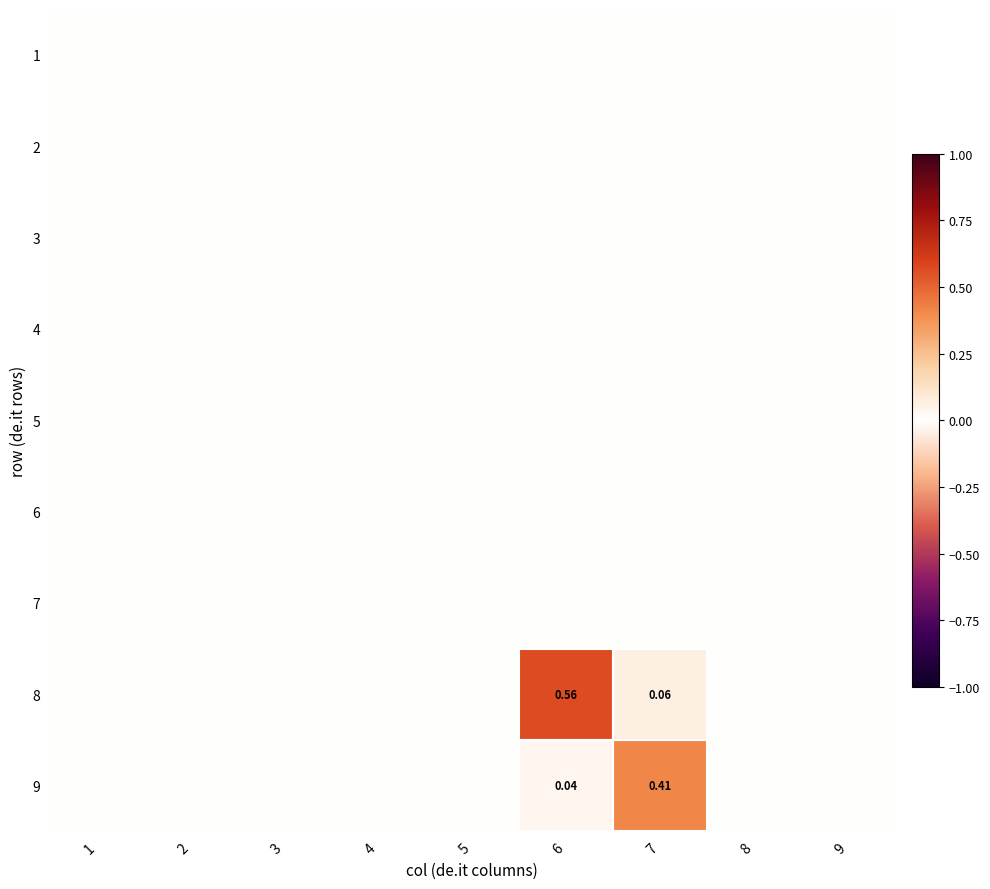

At which label is 9 closest to 0?

1